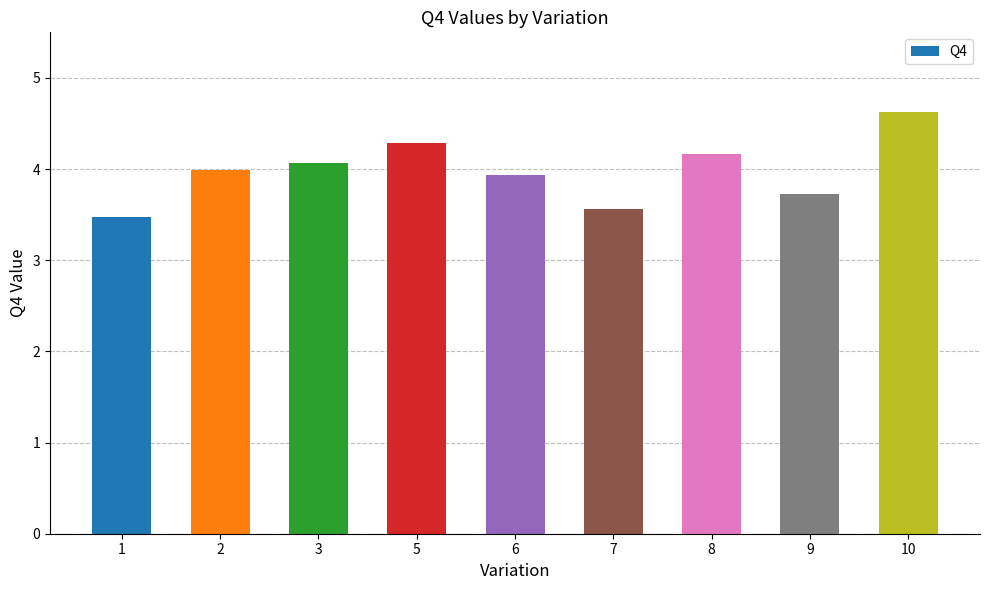

Reading left to right, list all the values displayed in this chart.

1=3.5	2=4.0	3=4.1	5=4.3	6=3.9	7=3.6	8=4.2	9=3.7	10=4.6